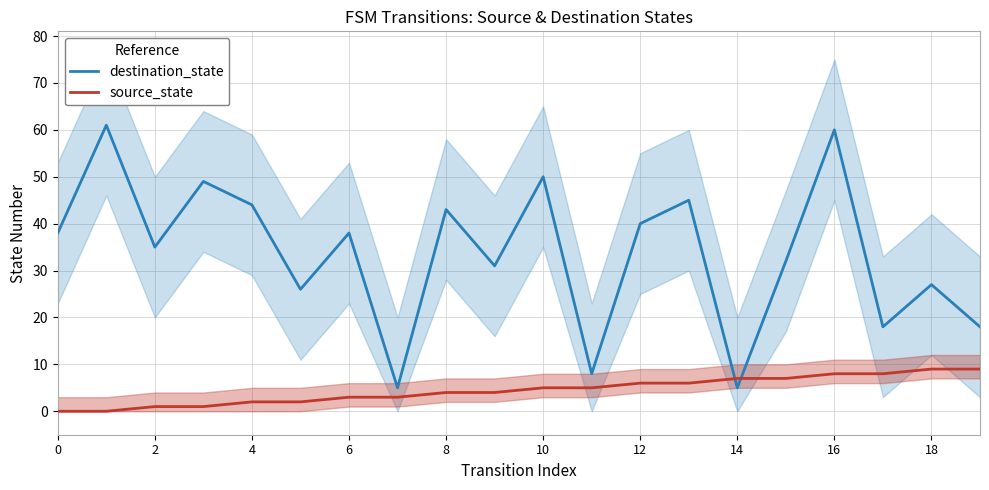

True or false: destination_state and source_state intersect in this chart.

True